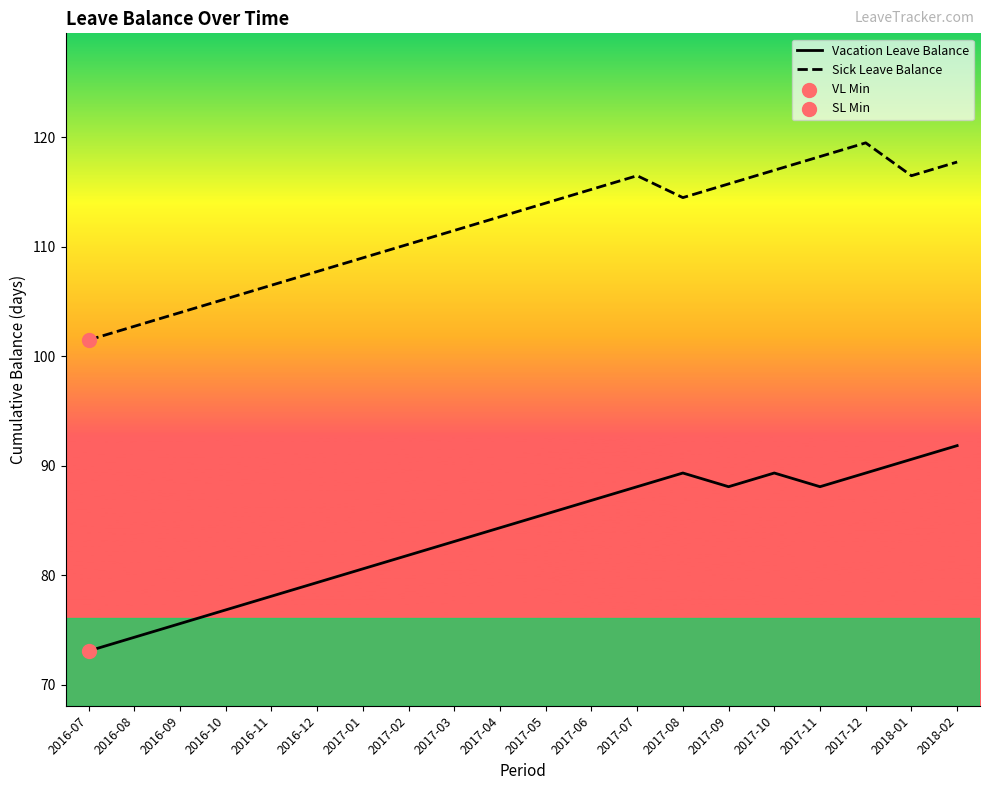

What are all the series names shown in the legend?

Vacation Leave Balance, Sick Leave Balance